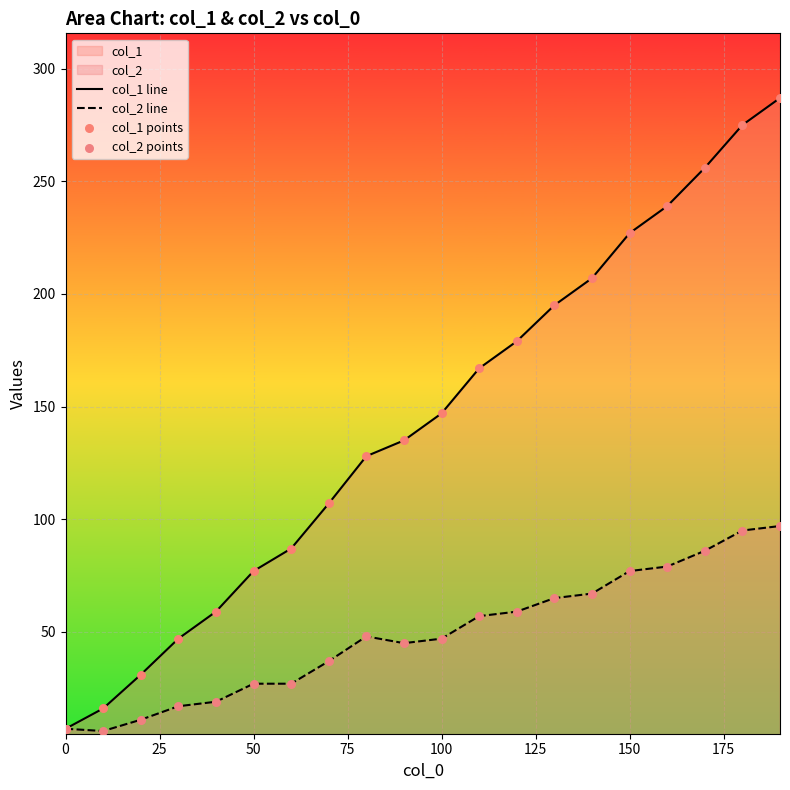

Which series has the largest total across all categories?

col_1 line